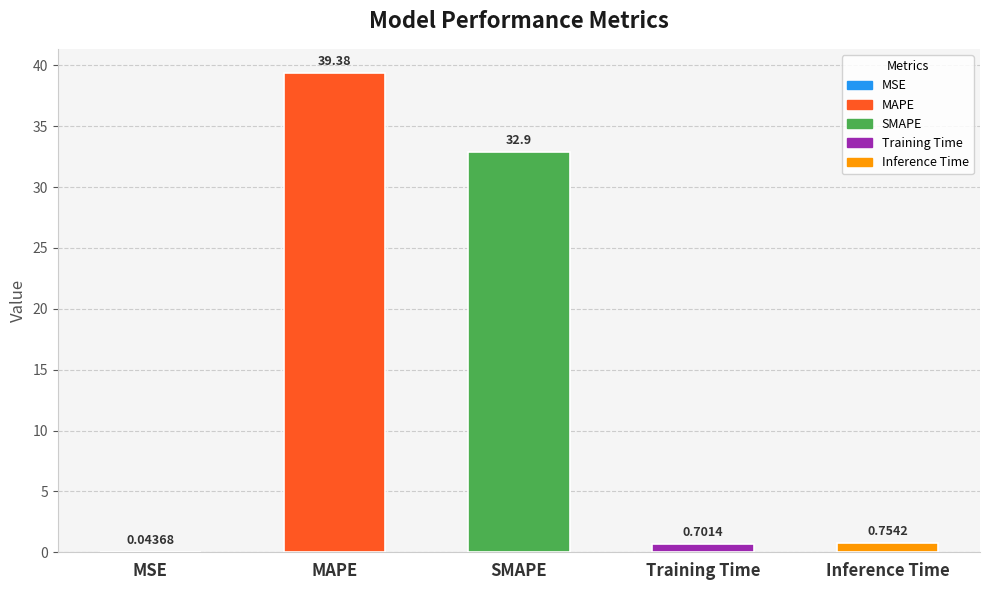

What is the greatest value displayed?

39.4